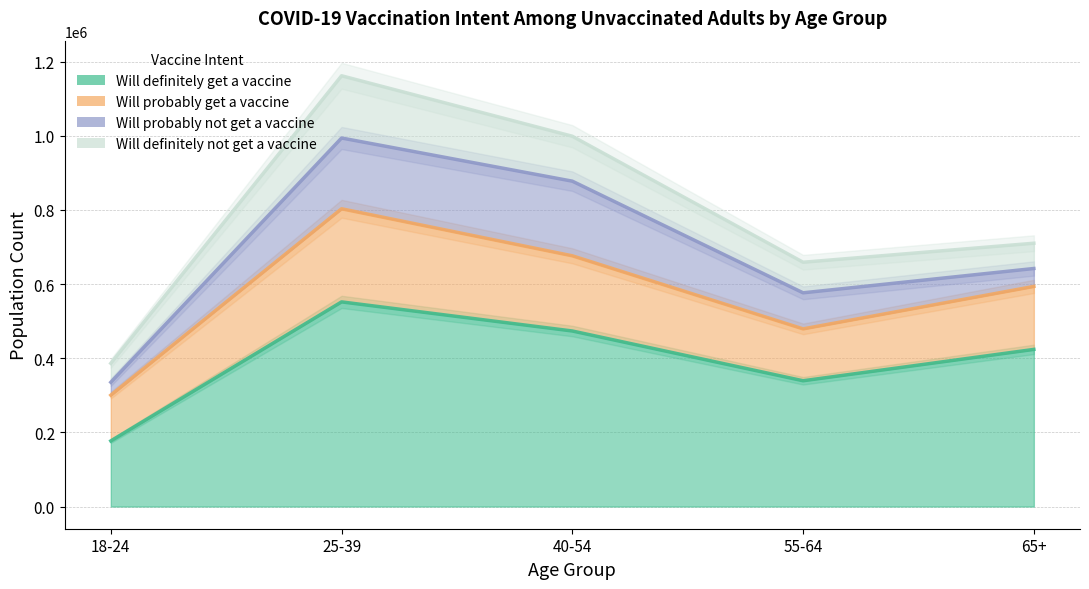

True or false: Will definitely get a vaccine has a value of 674782 at 40-54.

False